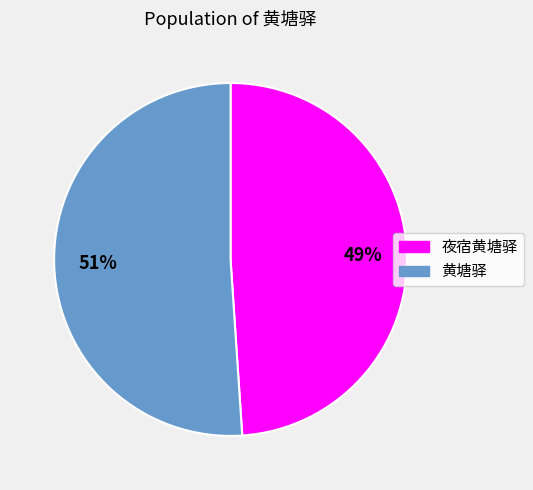

How many segments does this pie chart have?

2